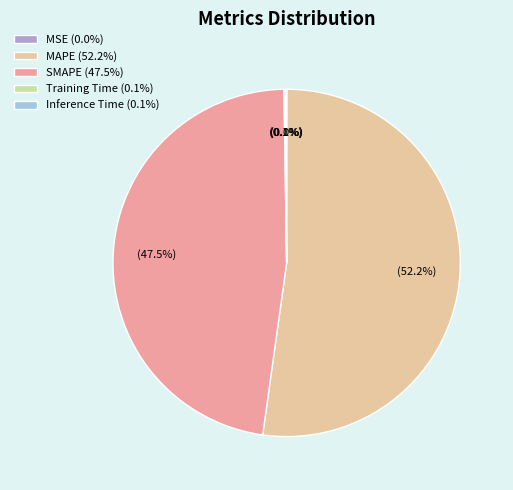

Do MAPE (52.2%) and SMAPE (47.5%) together represent more than half of the pie?

Yes